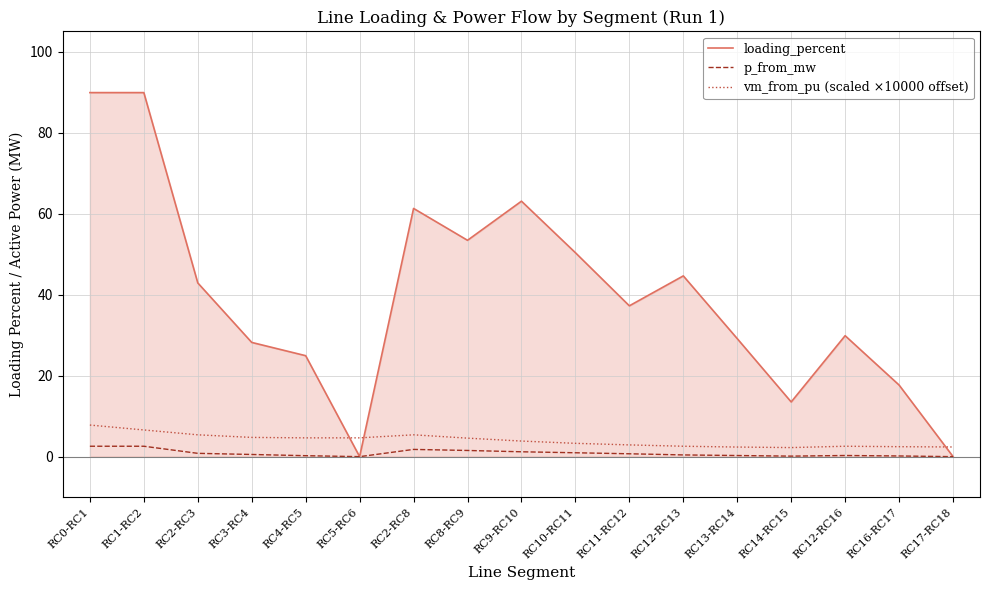

How many intersections are there between vm_from_pu (scaled ×10000 offset) and loading_percent?

3